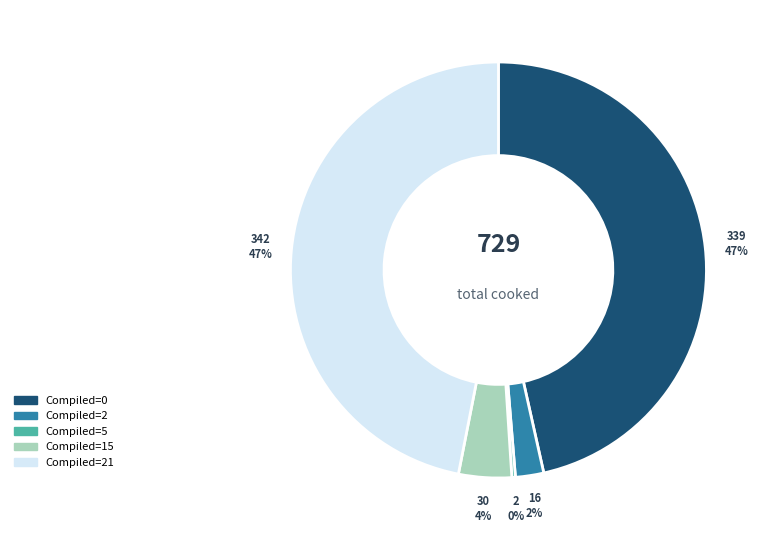

Is there a majority slice in this chart?

No